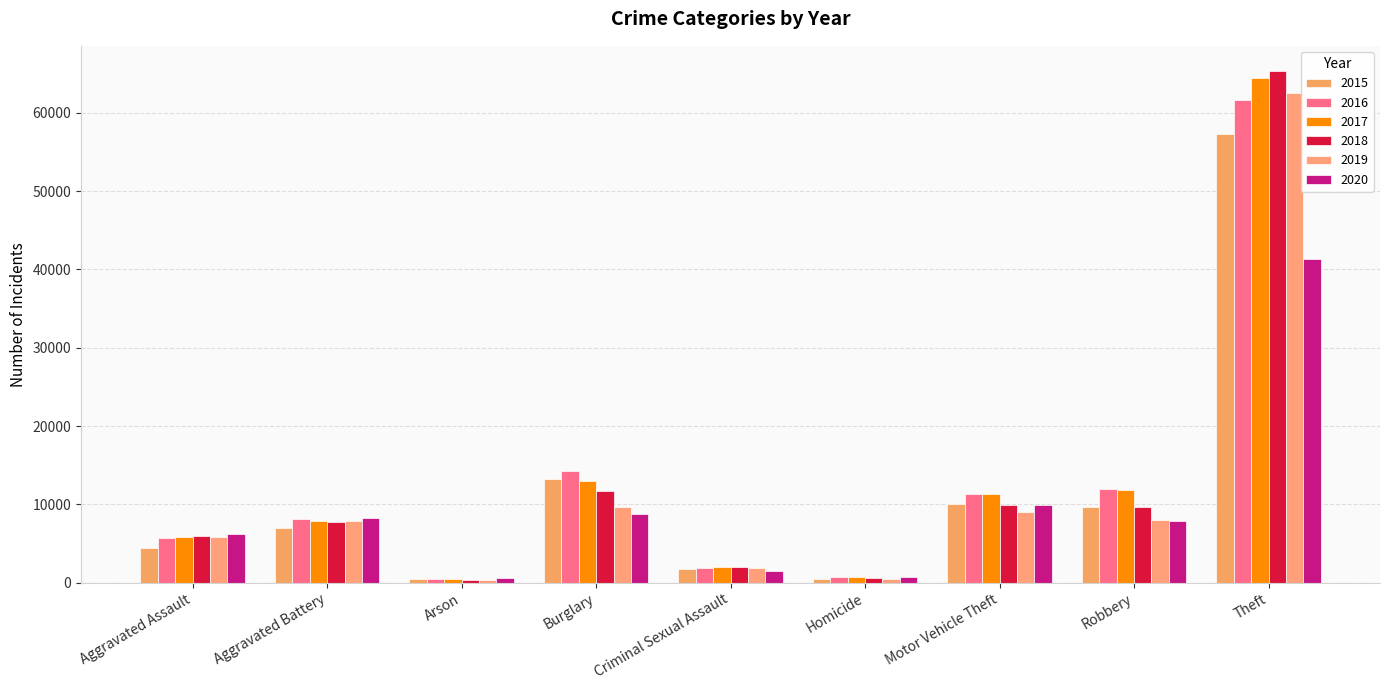

Is the value of 2017 at Aggravated Battery greater than the value of 2019 at Aggravated Assault?

Yes